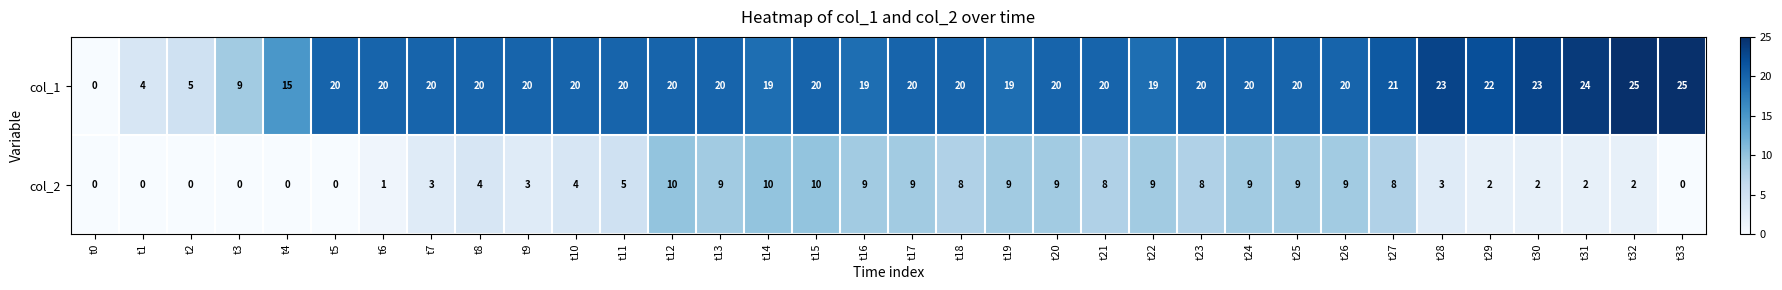

Rank the series by their average value, from highest to lowest.

col_1, col_2